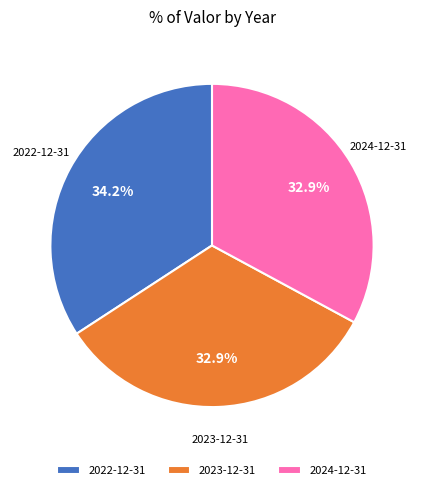

Which has a higher value, 2024-12-31 or 2022-12-31?

2022-12-31